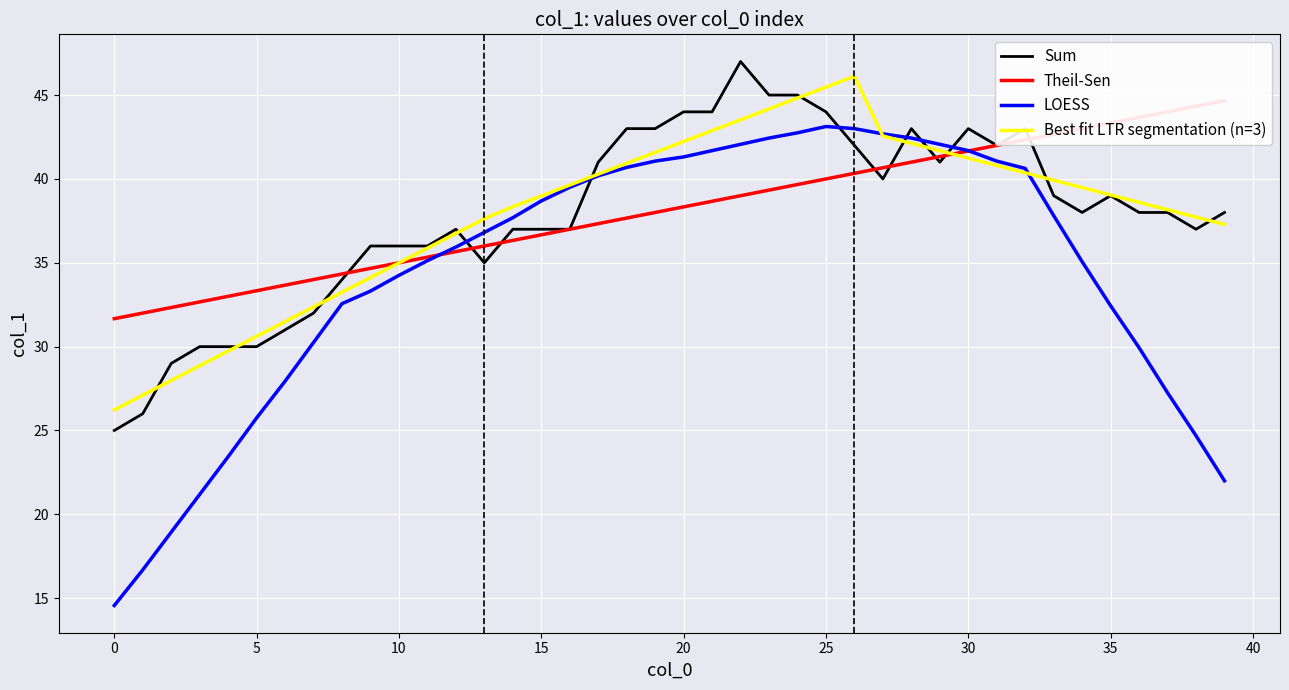

True or false: Sum and LOESS cross at least once.

True